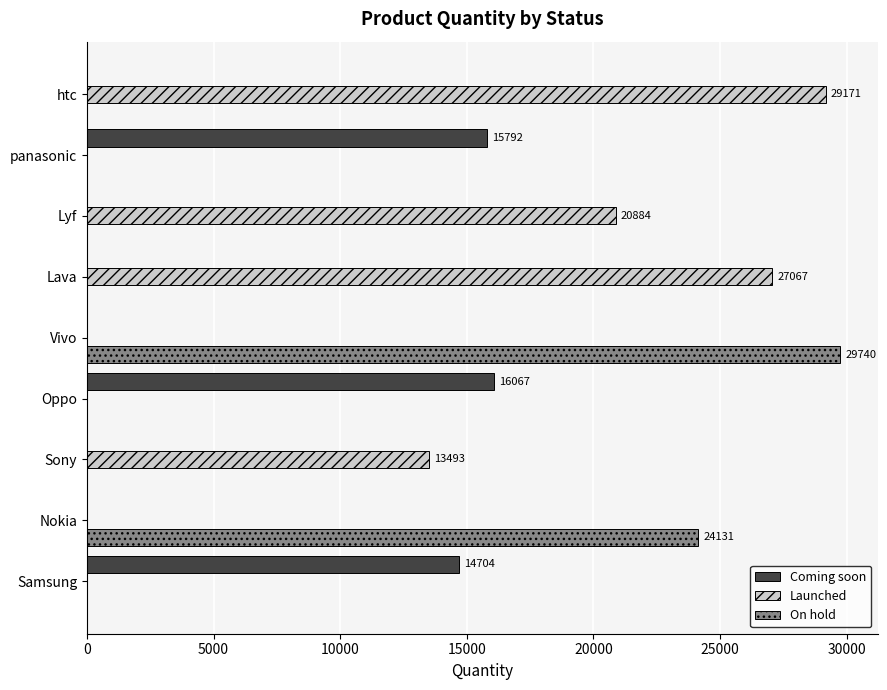

What is the maximum value shown in the chart?

29740